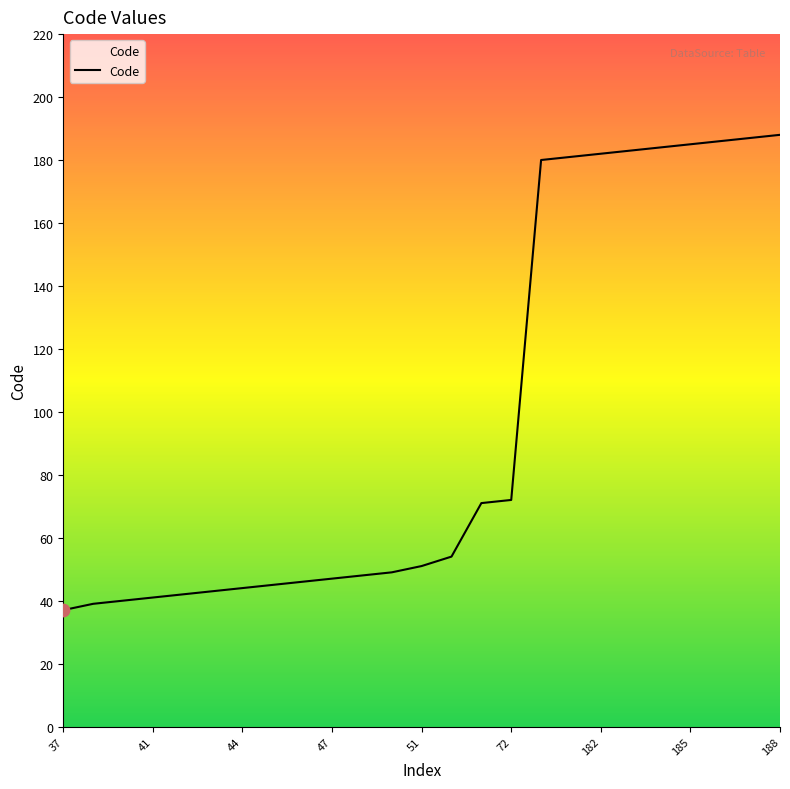

What is the smallest value displayed?

37